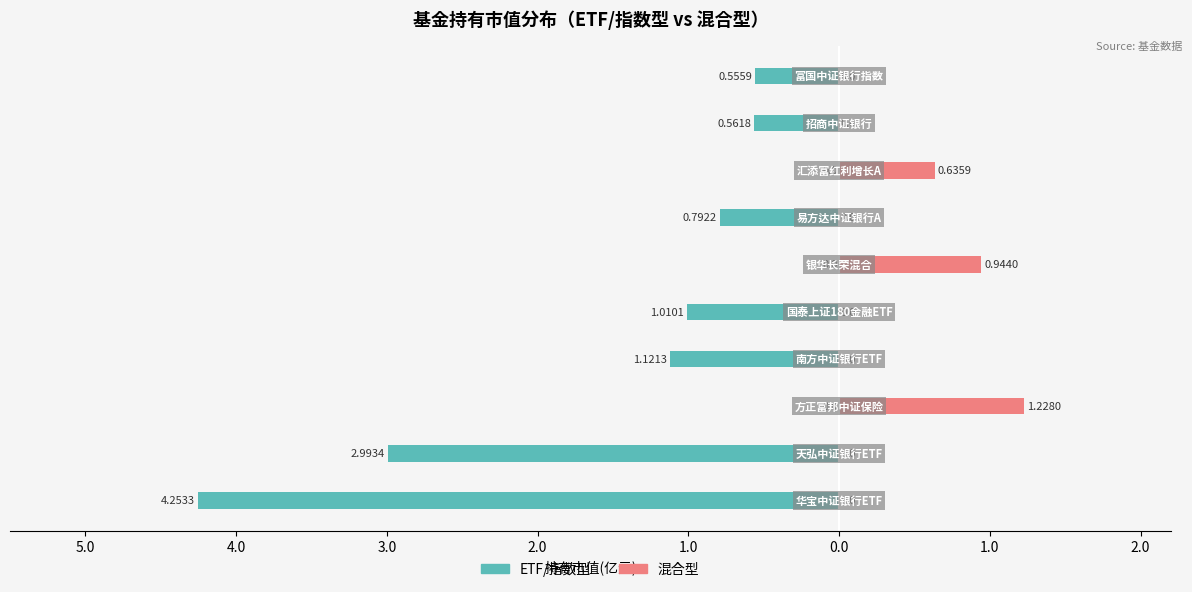

Reading left to right, list all the values displayed in this chart.

ETF/指数型: -4.3	-3.0	0.0	-1.1	-1.0	0.0	-0.8	0.0	-0.6	-0.6
混合型: 0.0	0.0	1.2	0.0	0.0	0.9	0.0	0.6	0.0	0.0